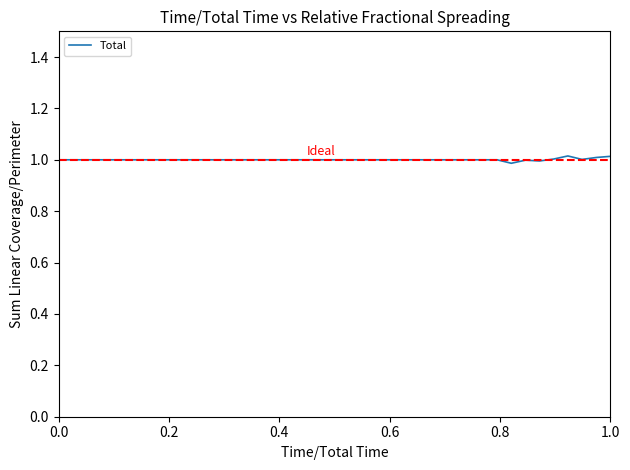

What is the greatest value displayed?

1.0